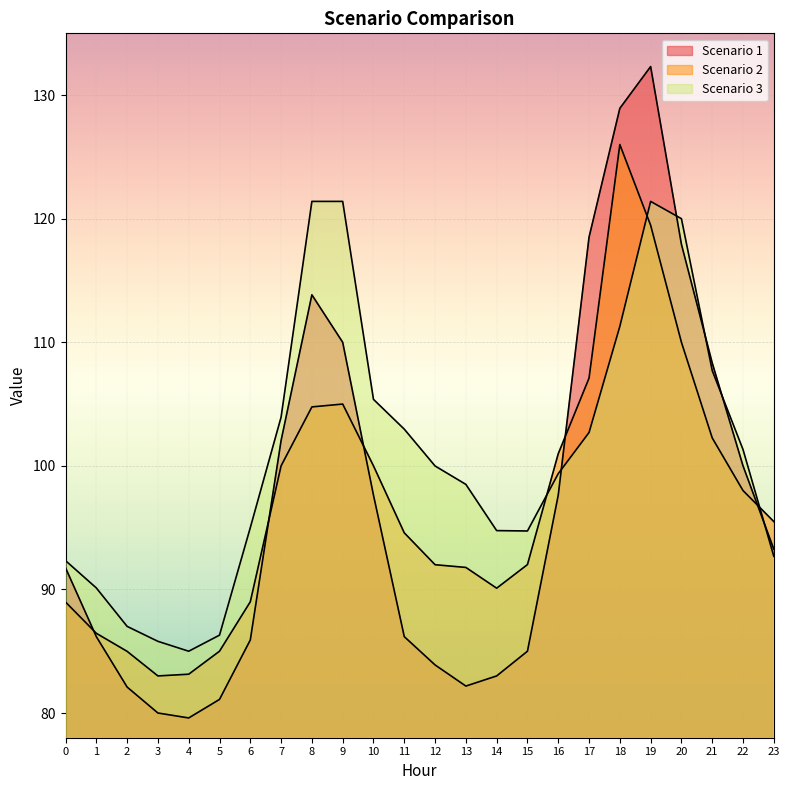

Where is the first local maximum for Scenario 1?

8